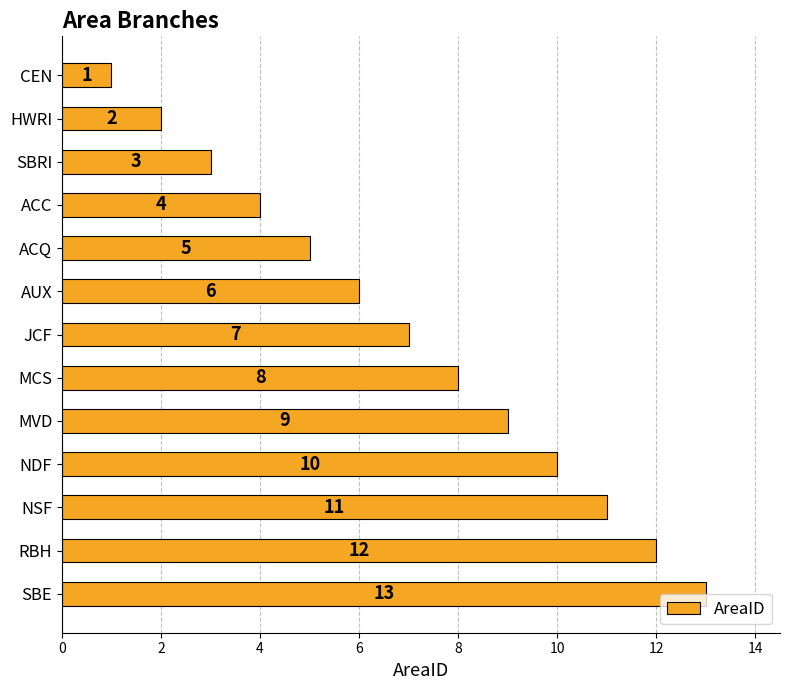

Which has a higher value, MVD or ACQ?

MVD